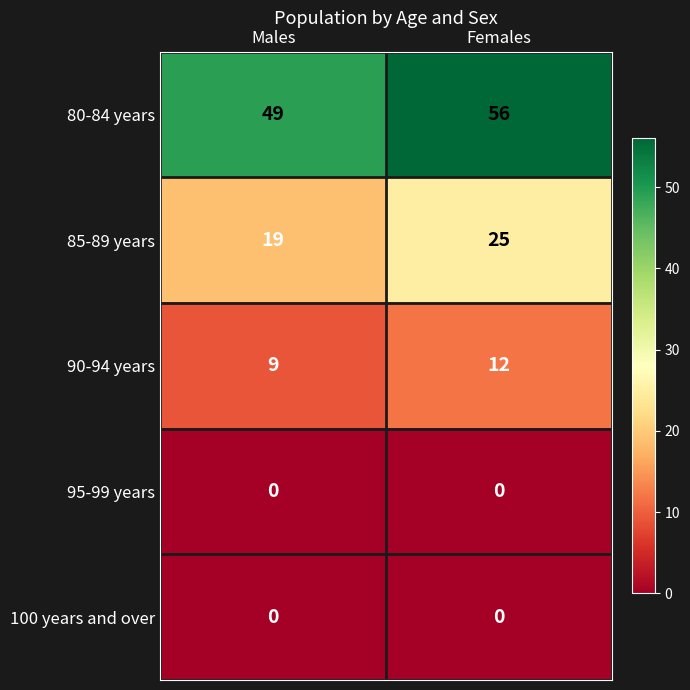

At which label does 85-89 years reach its peak?

Females